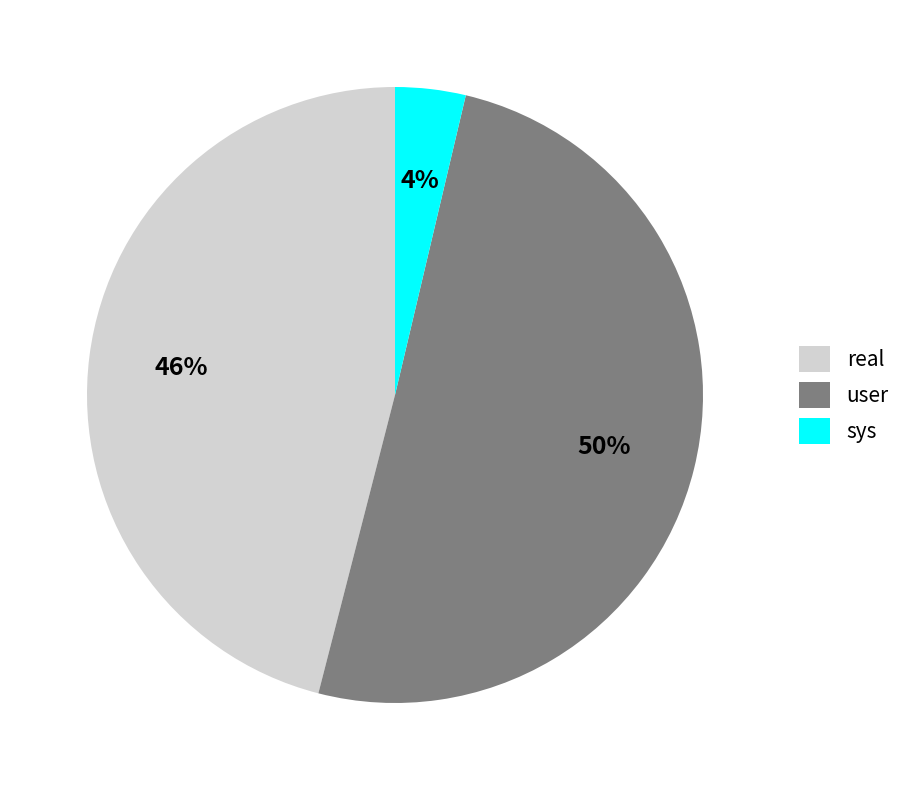

What percentage is the user slice, to the nearest percent?

50%